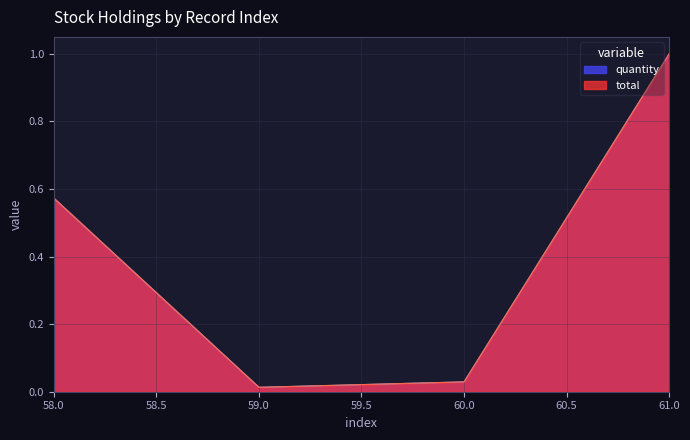

Where is quantity nearest to the value 0?

59